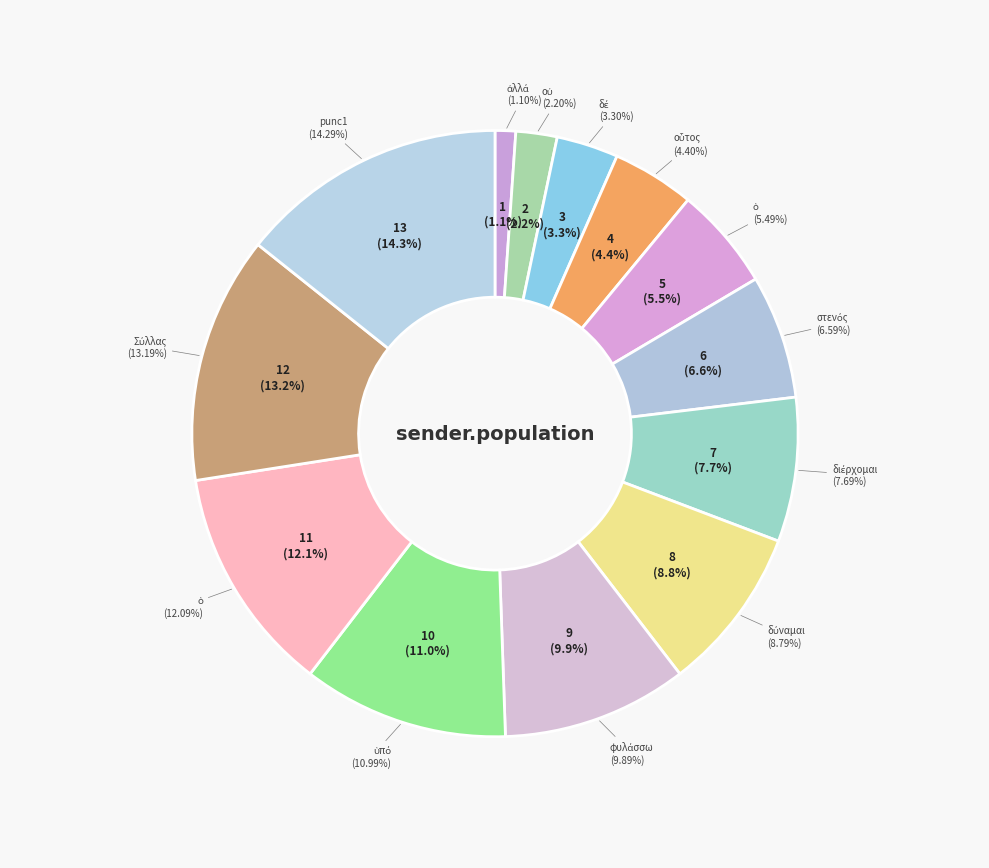

Which slice is the largest?

punc1